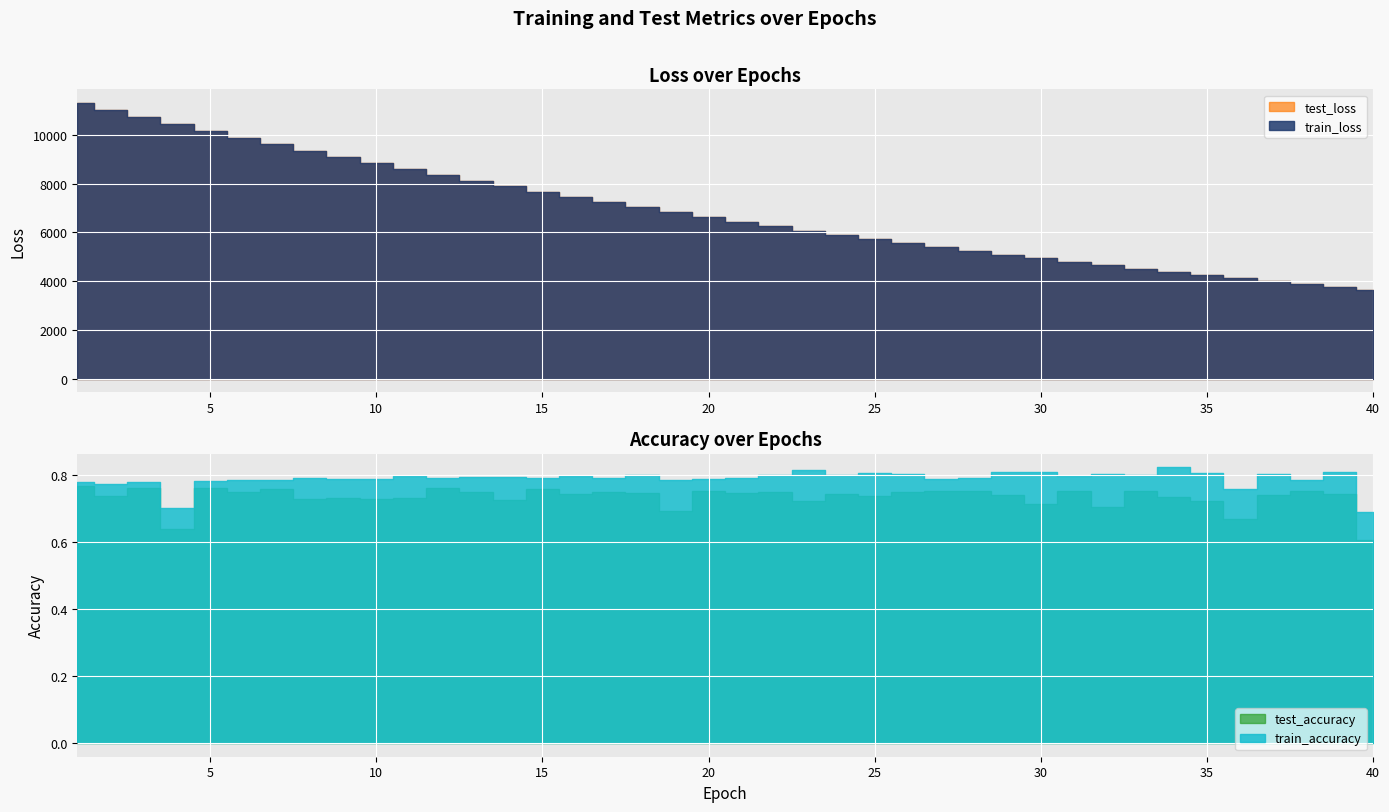

What are all the series names shown in the legend?

test_loss, train_loss, test_accuracy, train_accuracy